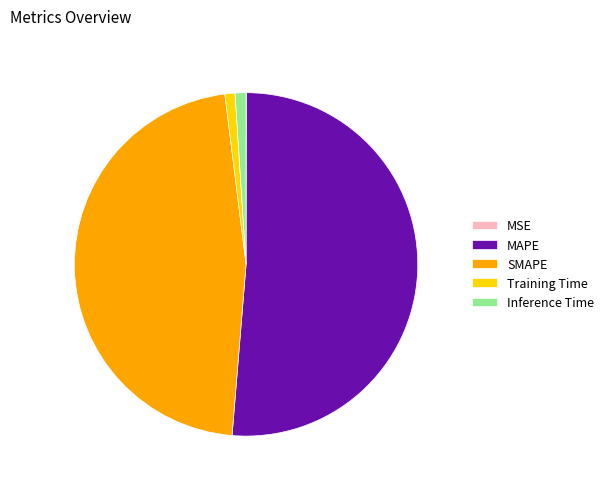

The Training Time slice represents 1% of the pie. True or false?

True